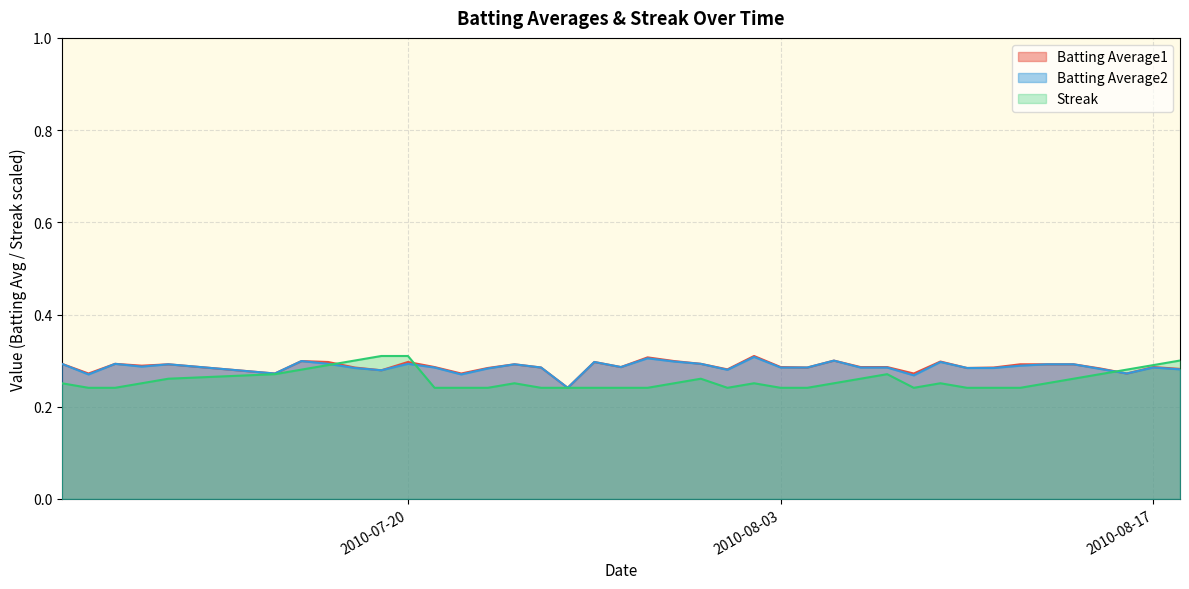

Does the chart display data point markers on the line(s)?

No